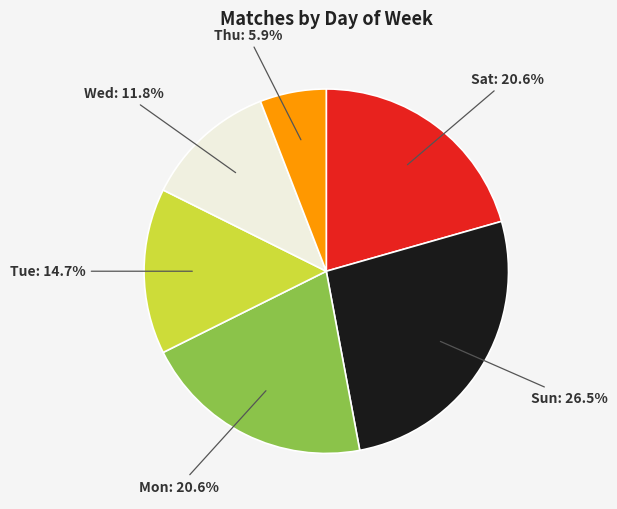

Is there a majority slice in this chart?

No